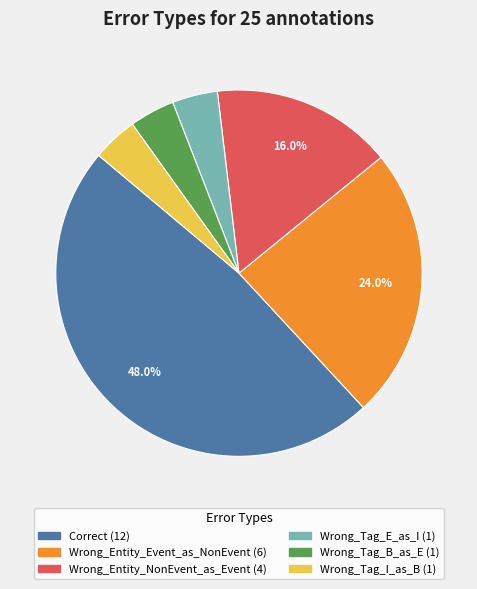

The Correct slice represents 48% of the pie. True or false?

True